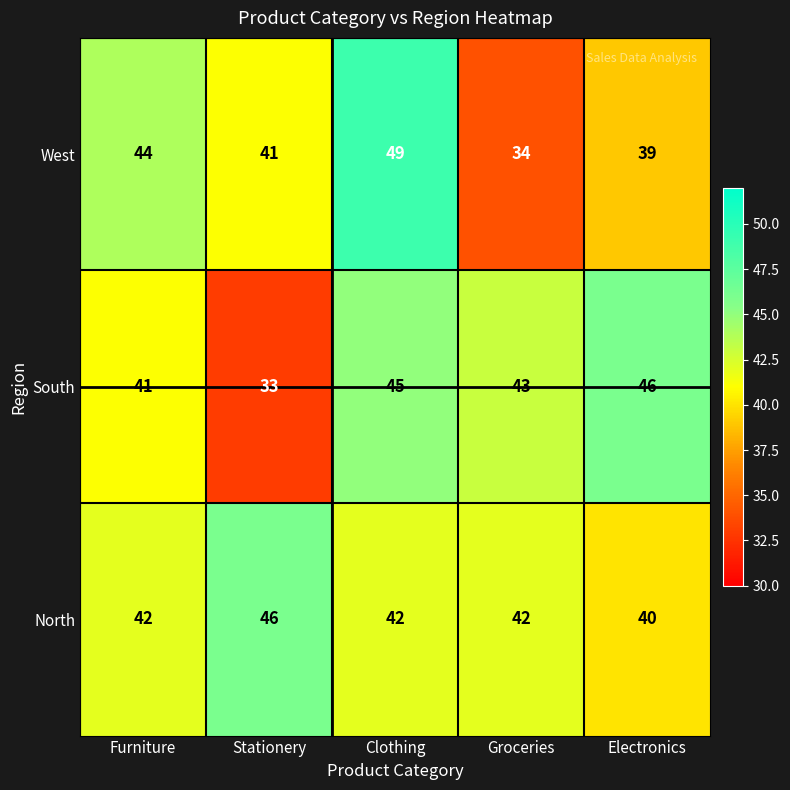

What value does the South series have at Electronics?

46